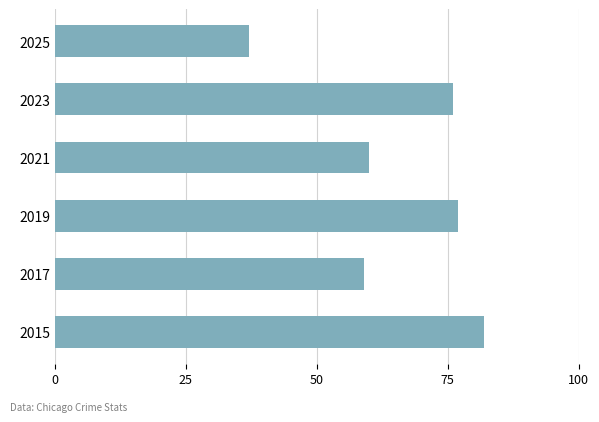

What is the difference between the second highest and minimum values?

40